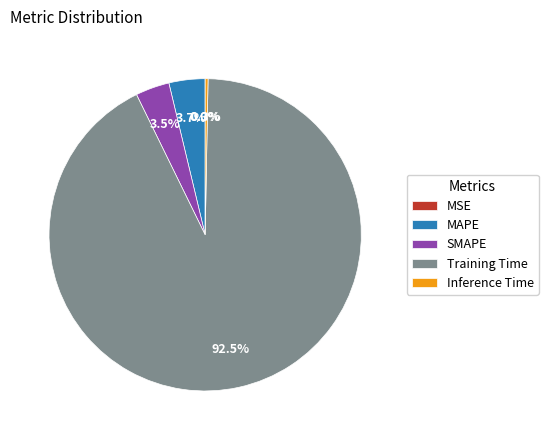

Between SMAPE and Training Time, which is larger?

Training Time